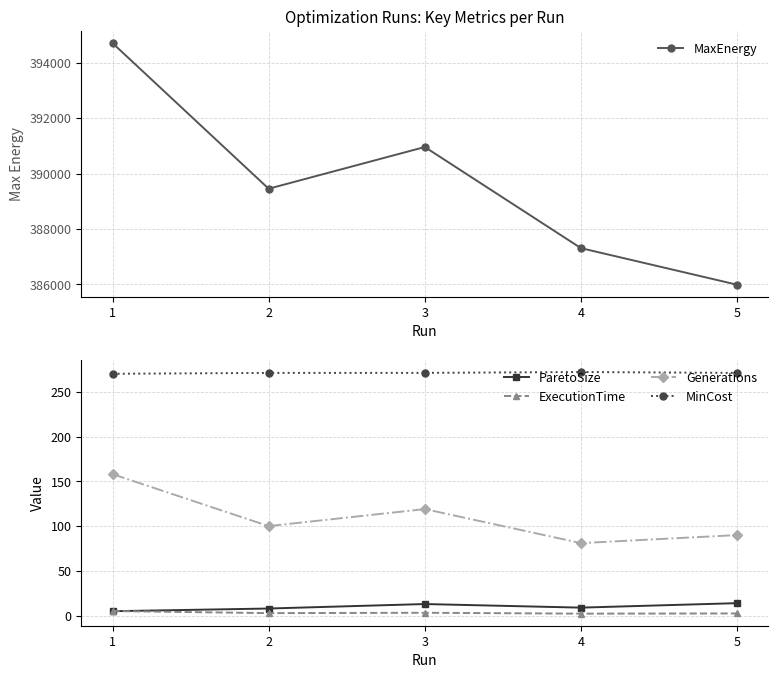

At which label is Generations closest to 119?

3